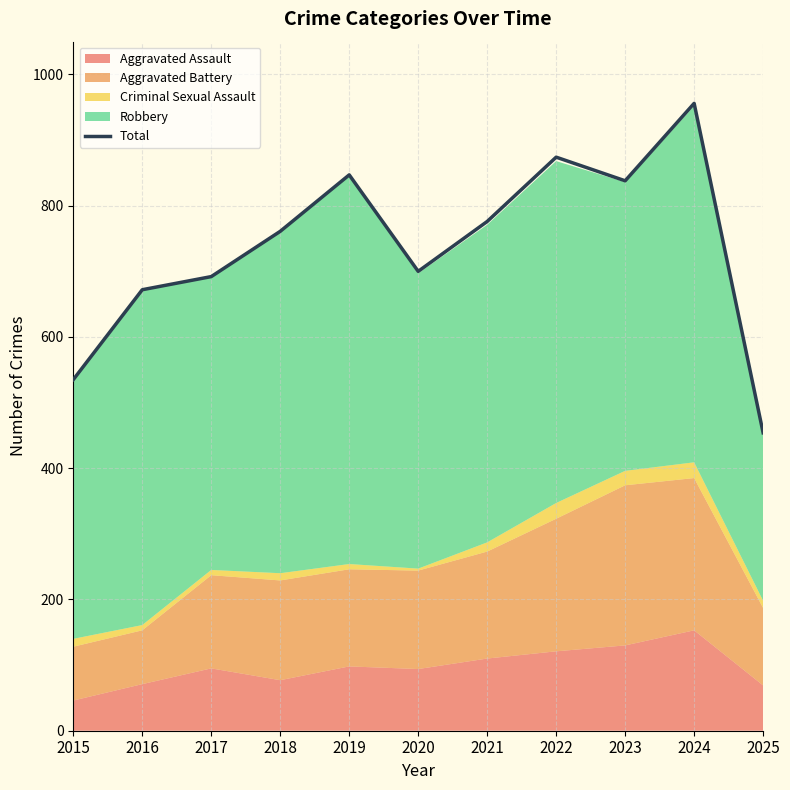

How many interior local peaks (higher than both neighbors) does the data have?

3